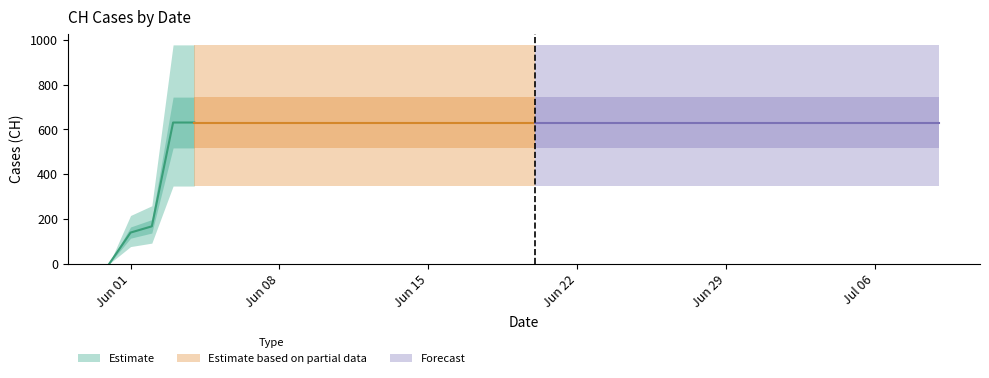

Reading right to left, transcribe all the data shown in this chart.

631	631	631	631	631	631	631	631	631	631	631	631	631	631	631	631	631	631	631	631	631	631	631	631	631	631	631	631	631	631	631	631	631	631	631	631	631	167	139	0